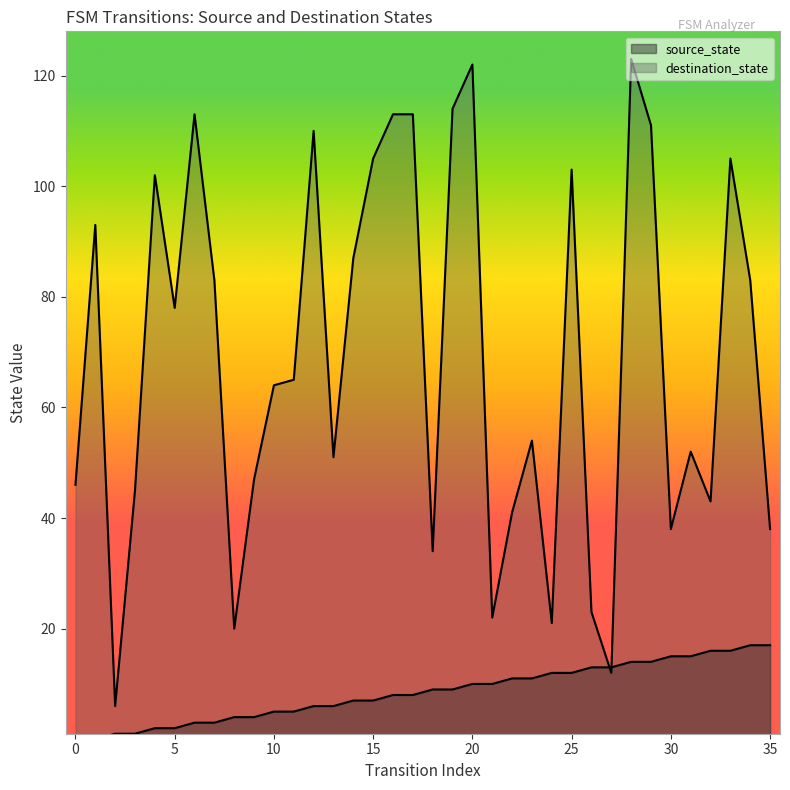

What is the total value across all series at 17?

121